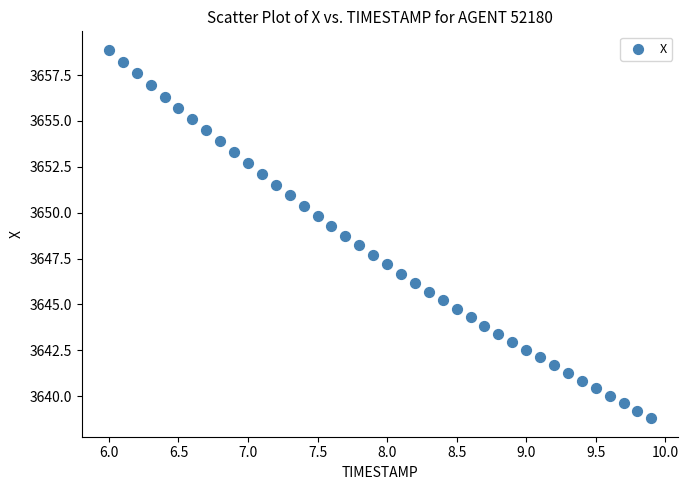

What is the range of Y values (max minus min)?

20.1